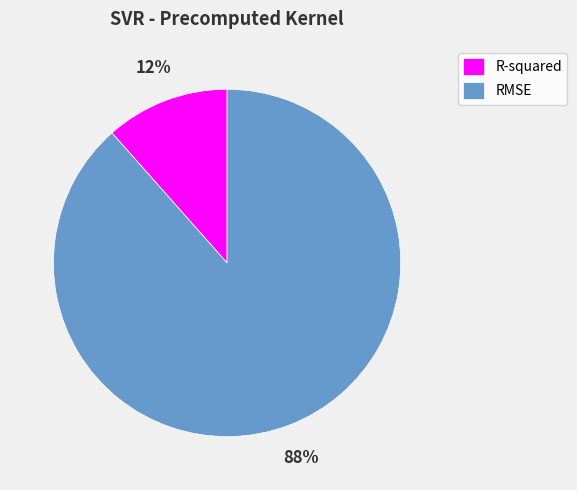

What percentage is the R-squared slice, to the nearest percent?

12%